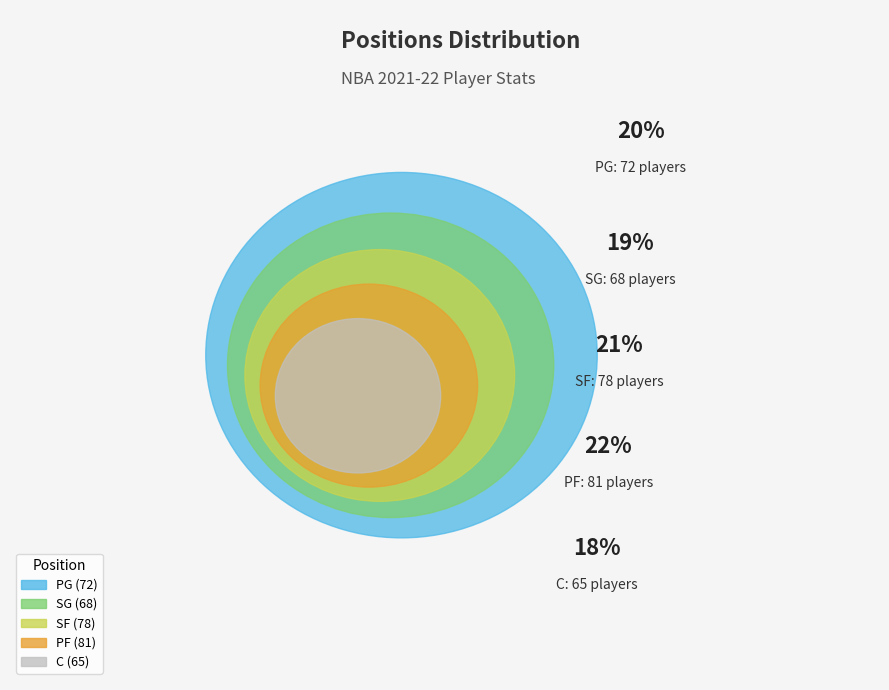

What percentage is the C slice, to the nearest percent?

18%